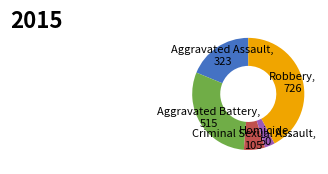

Is there any slice that represents more than half of the pie?

No